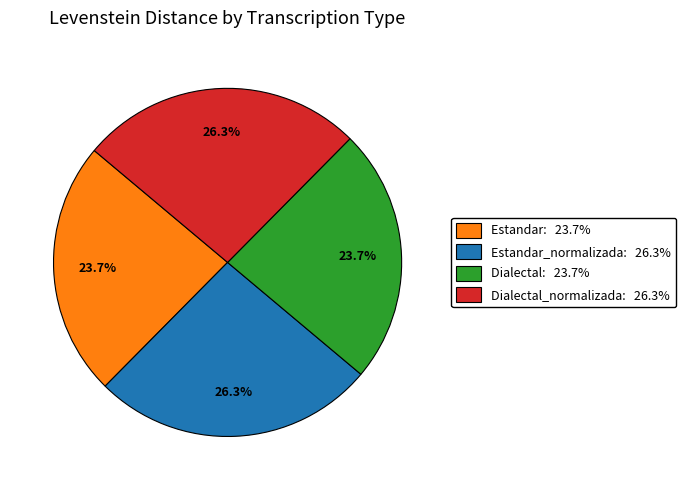

Is there a majority slice in this chart?

No